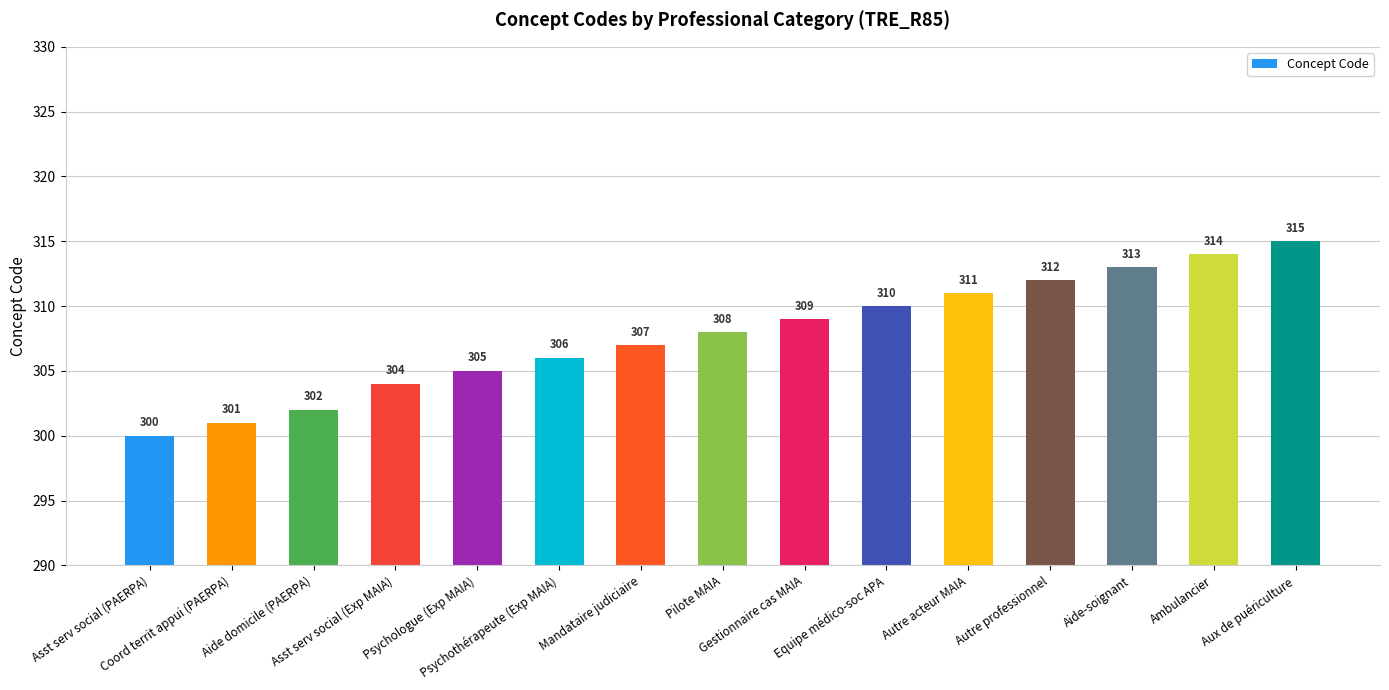

The chart shows a value of 302 at Aide domicile (PAERPA). True or false?

True